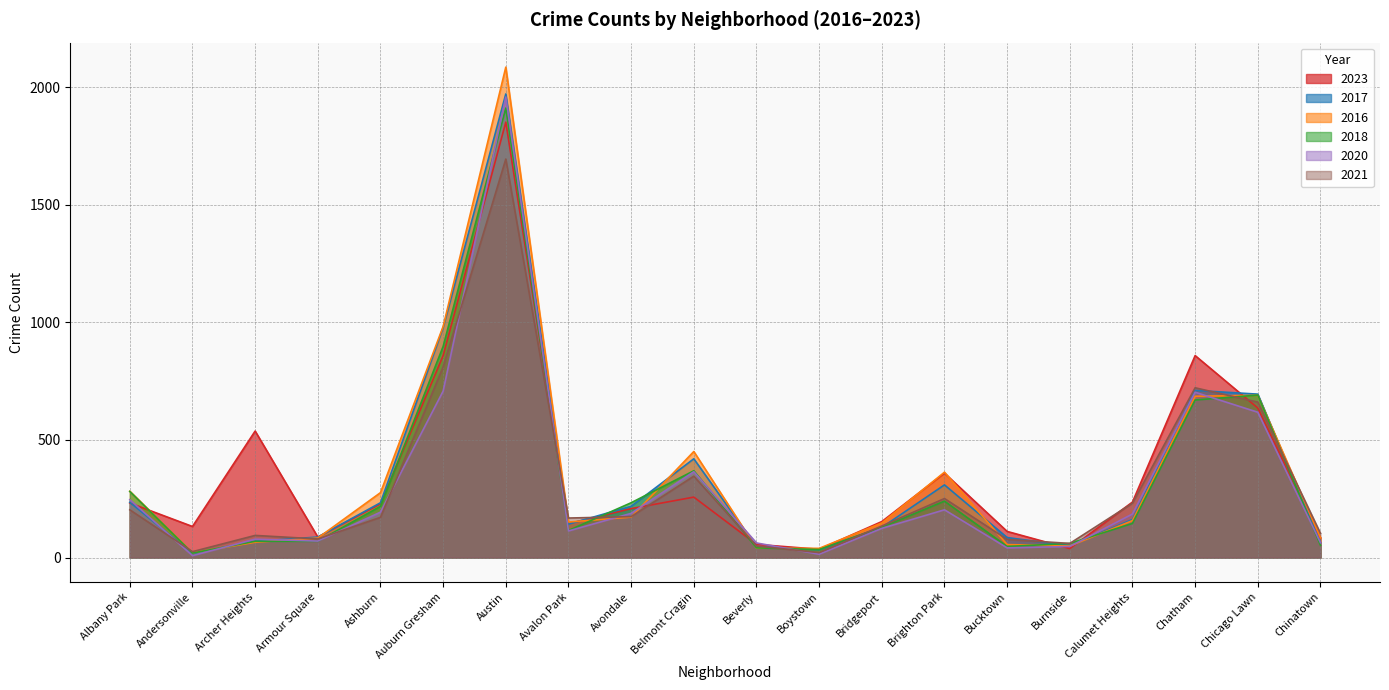

Rank the series by their maximum value, from highest to lowest.

2016, 2017, 2020, 2018, 2023, 2021